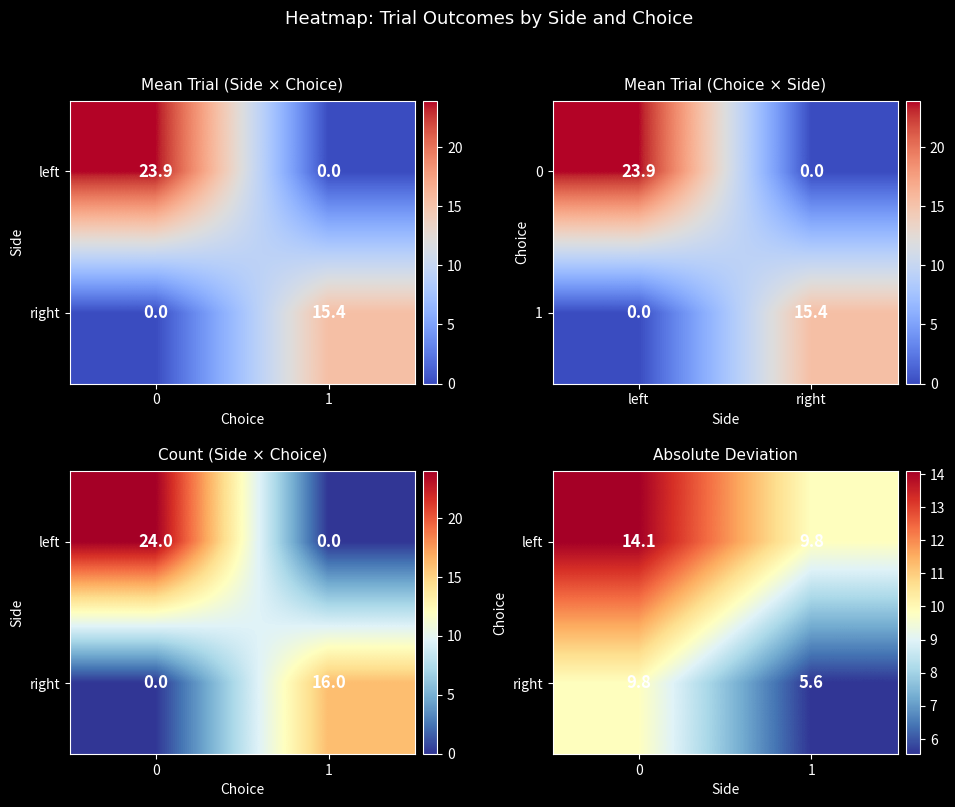

What is the average value of the left series?

12.0